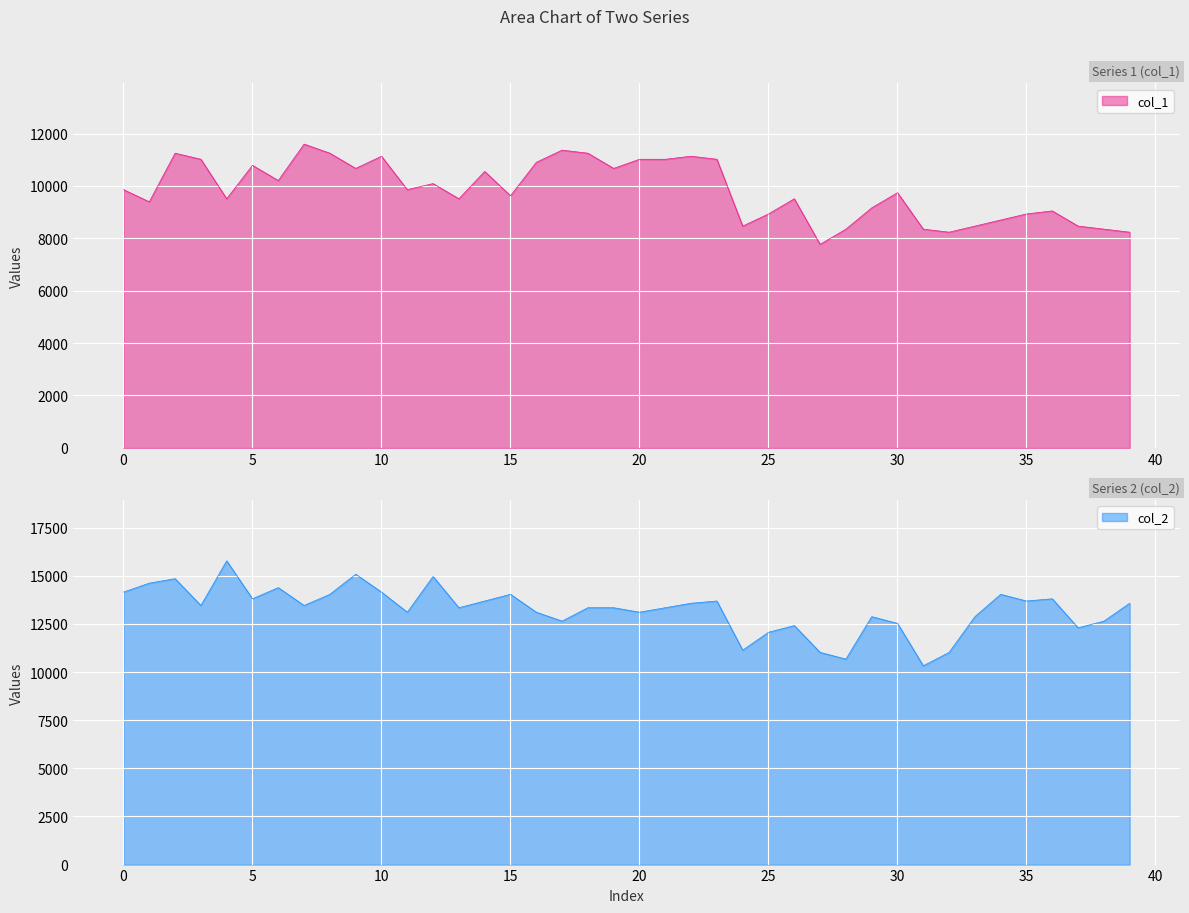

What are all the series names shown in the legend?

col_1, col_2